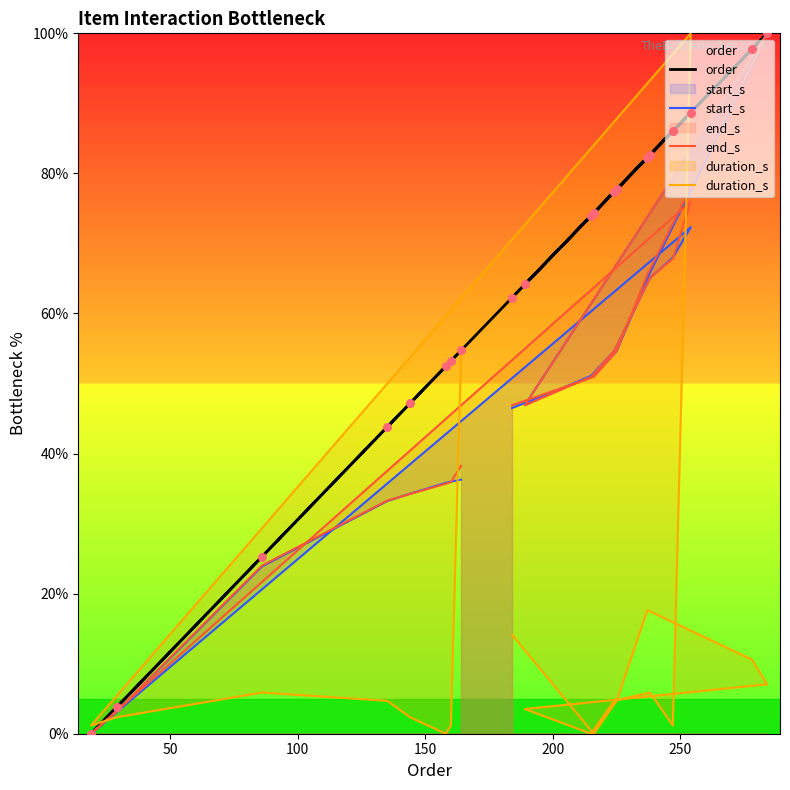

Is the value of duration_s at 16 greater than the value of end_s at 16?

No